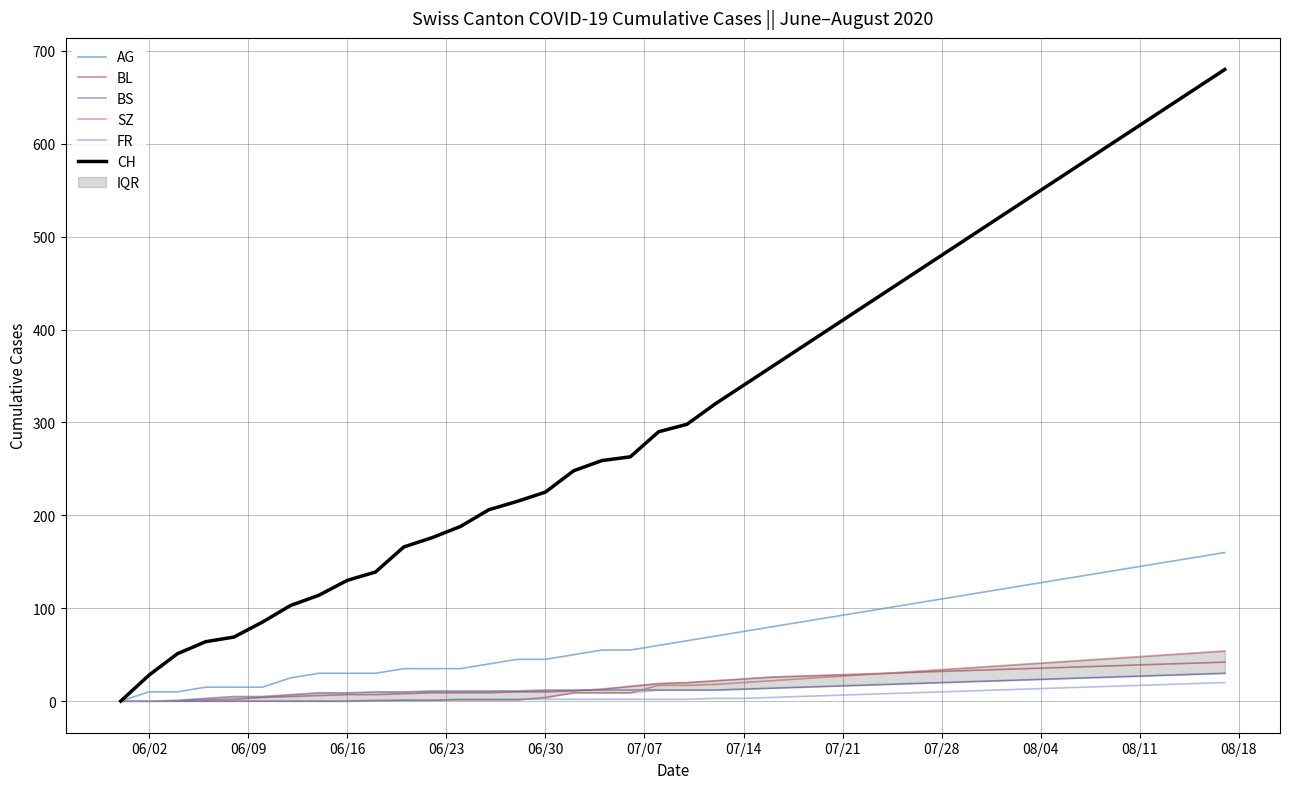

True or false: BL and CH intersect in this chart.

False